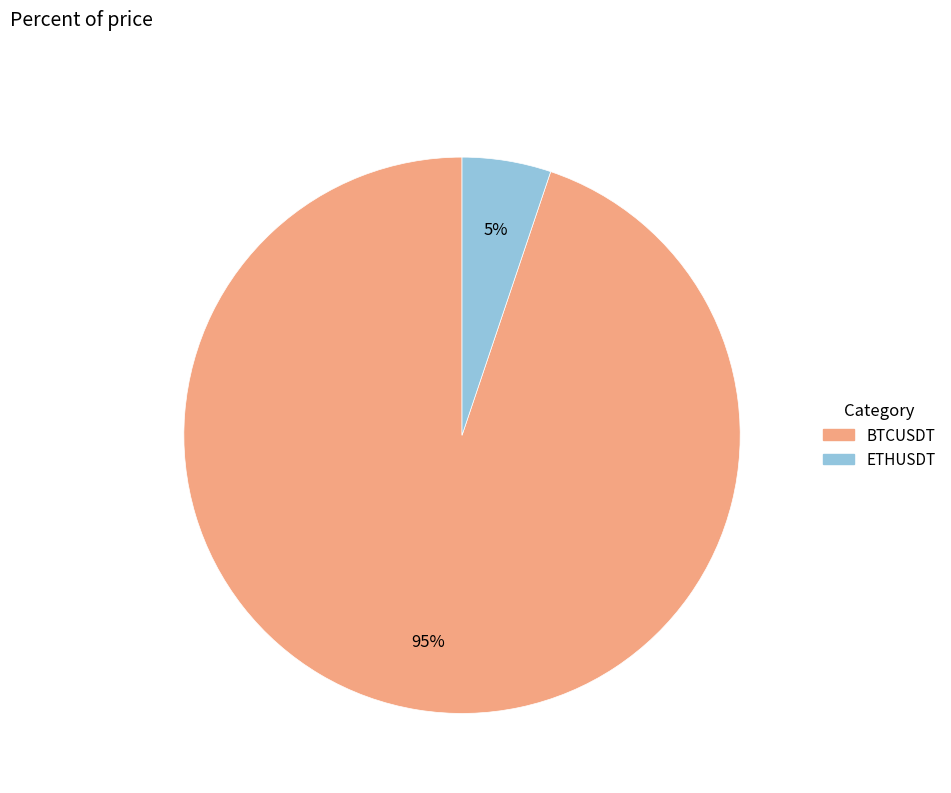

Is there any slice that represents more than half of the pie?

Yes